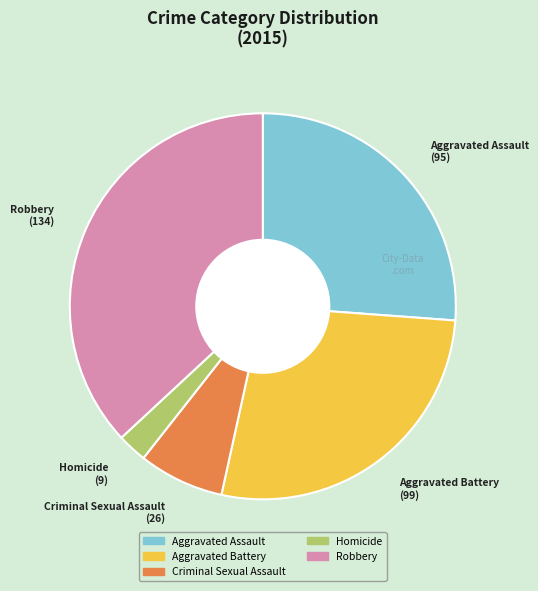

Does Robbery represent more than half of the total?

No